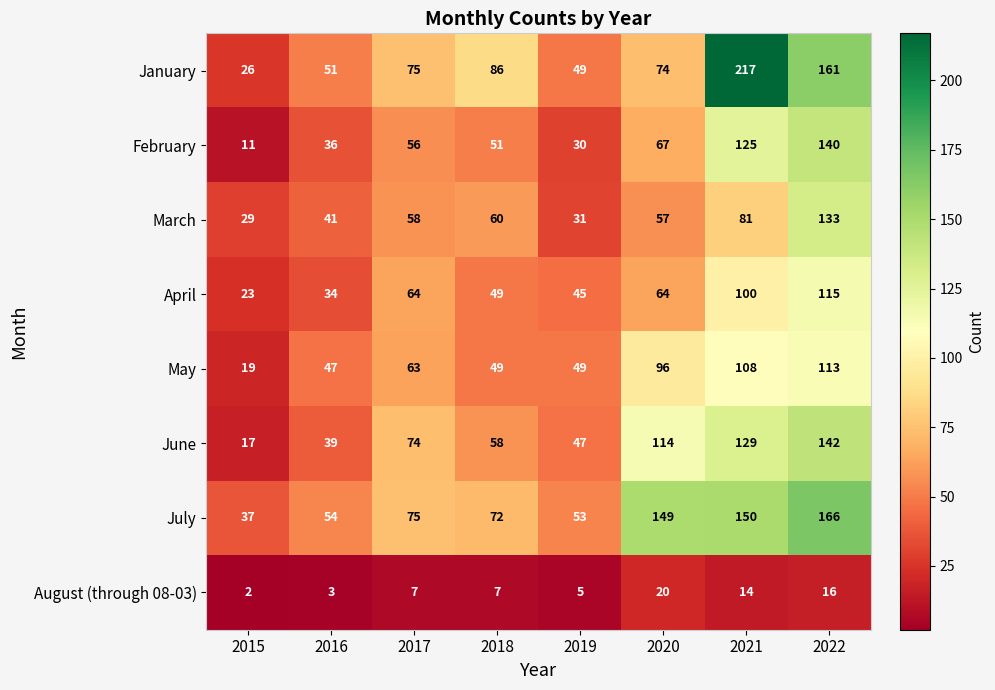

Which label corresponds to the smallest value in the chart?

2015